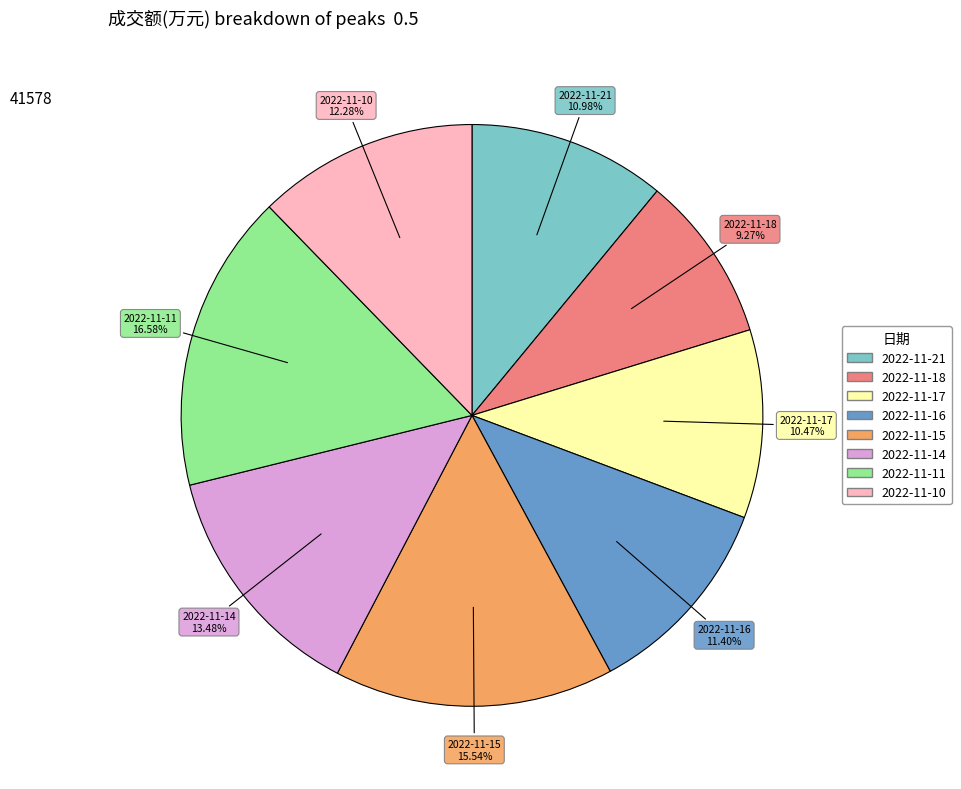

To the nearest percent, what portion does 2022-11-11 represent?

17%